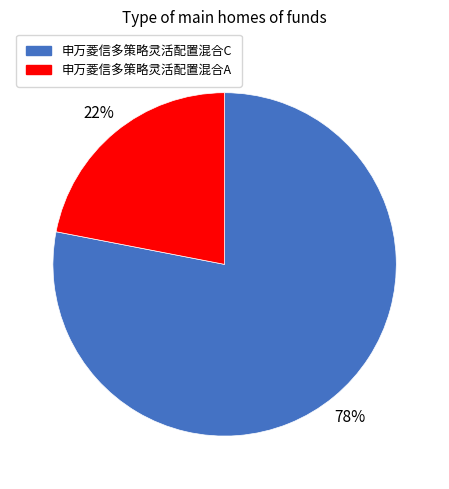

Is it true that 申万菱信多策略灵活配置混合A is 22% of the pie?

True